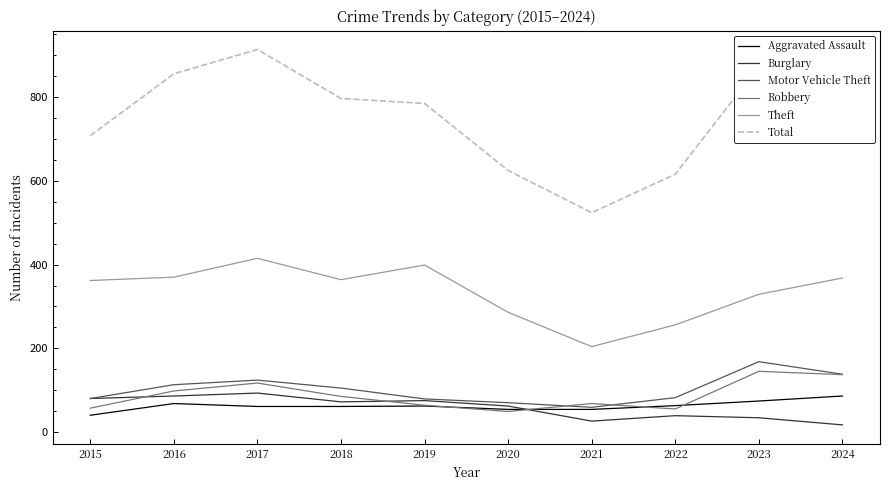

At which category does the chart reach its peak across all series?

2017